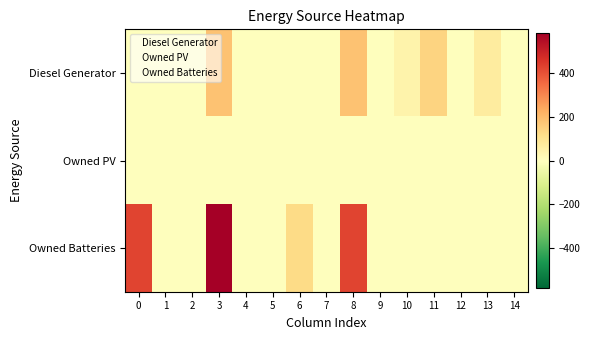

At which category is the sum across all series the highest?

3